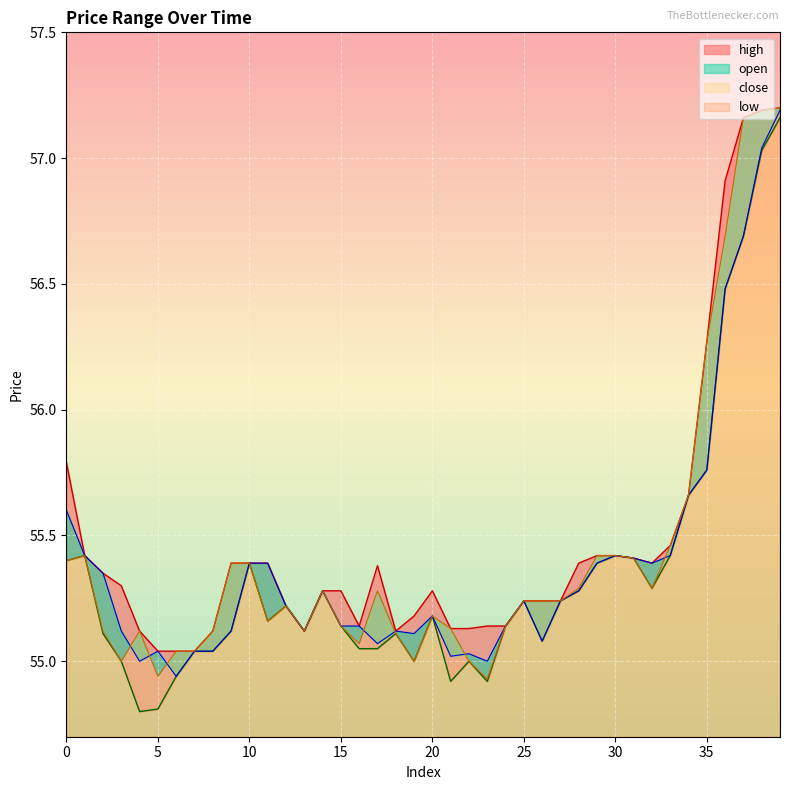

What is the sum of the low values at 30 and 39?

112.6